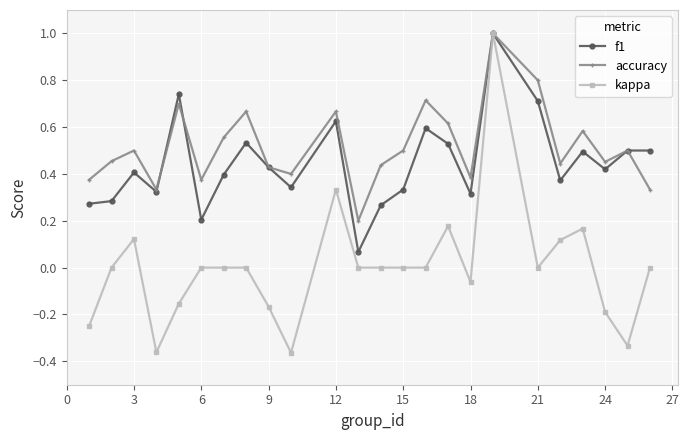

True or false: kappa has more than 1 points higher than both neighbors.

True